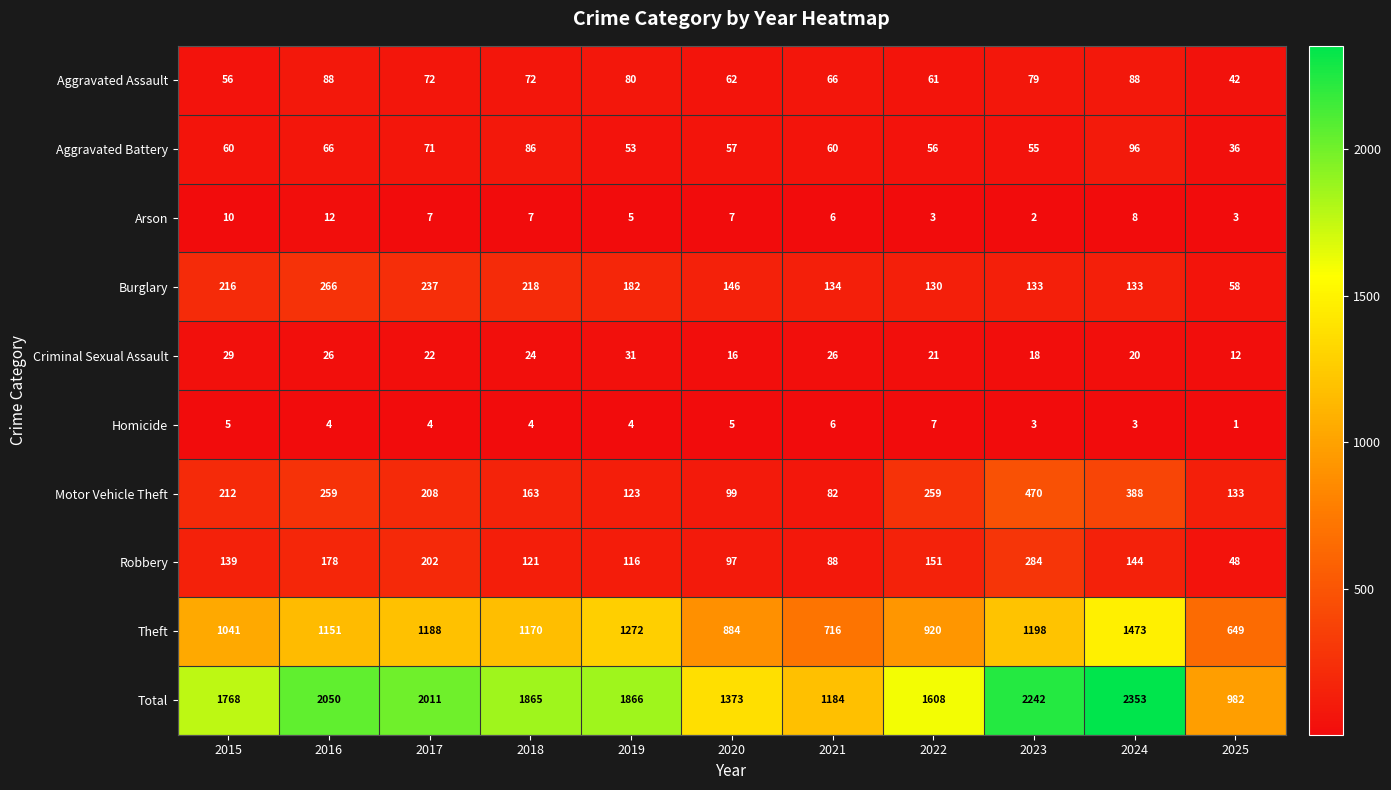

Which series has the largest range (max minus min)?

Total